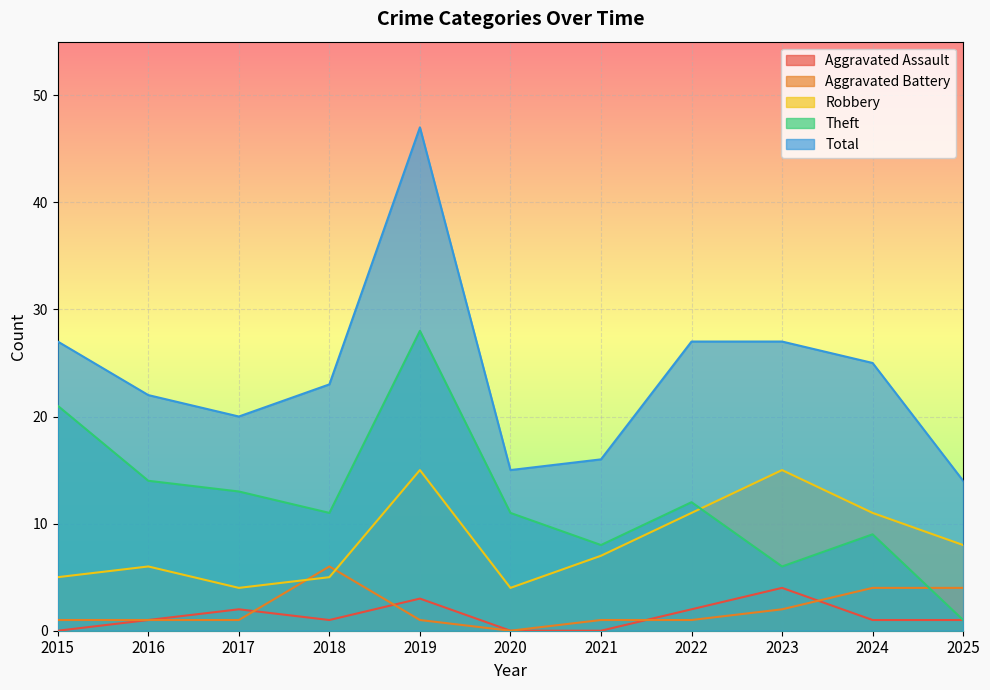

What are all the series names shown in the legend?

Aggravated Assault, Aggravated Battery, Robbery, Theft, Total